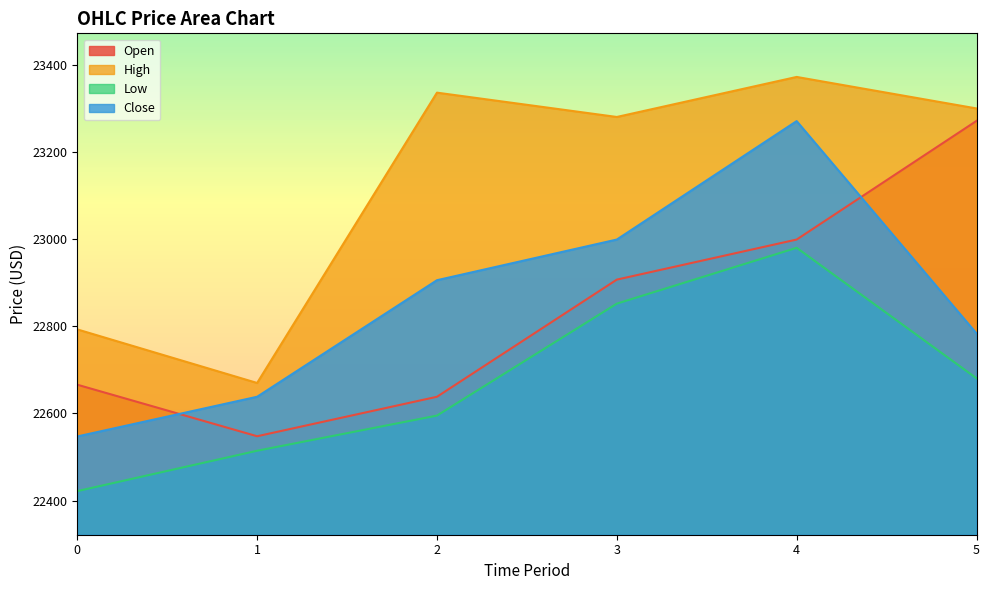

What is the value of the Close point at the 2nd from the left?

22638.4